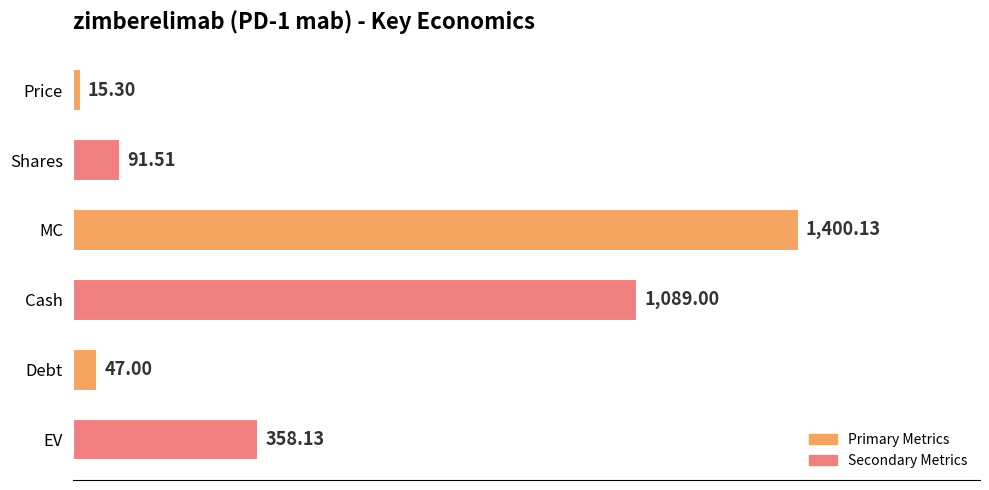

Where is the data nearest to the value 707?

EV